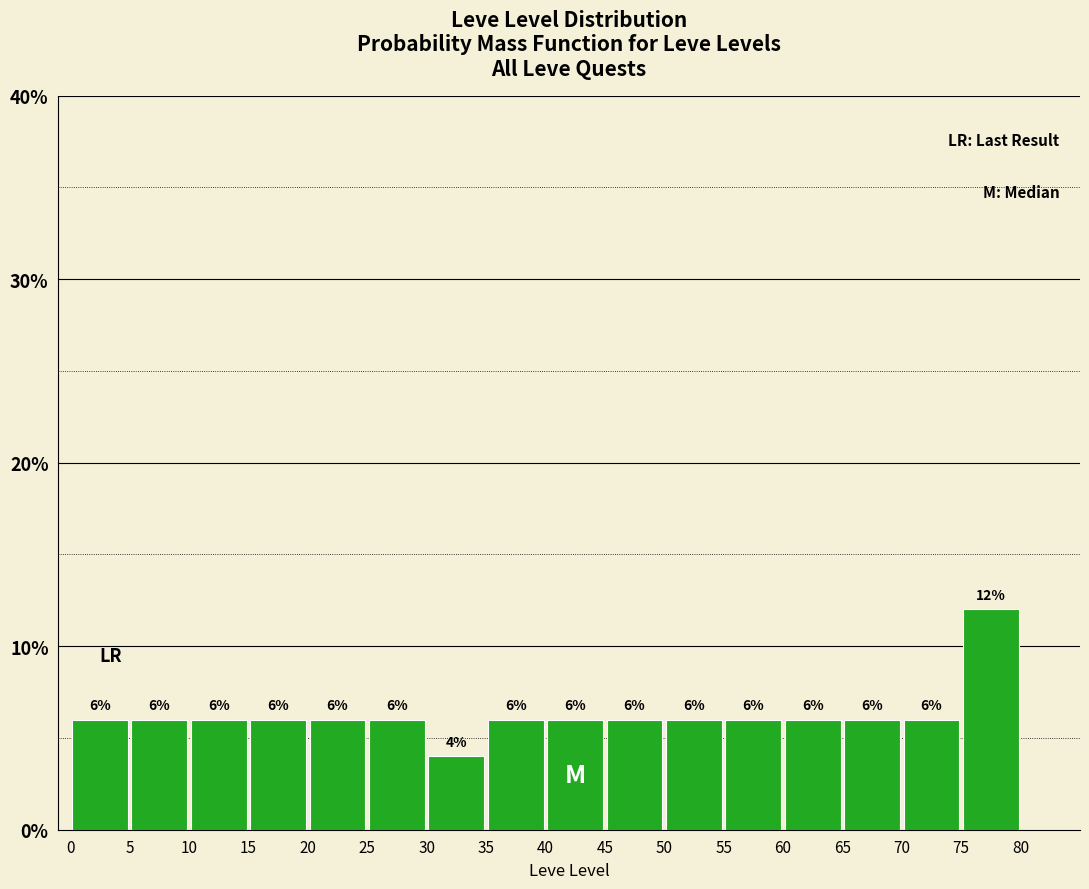

What is the height of the bar covering 45 to 50 on the x-axis?

6